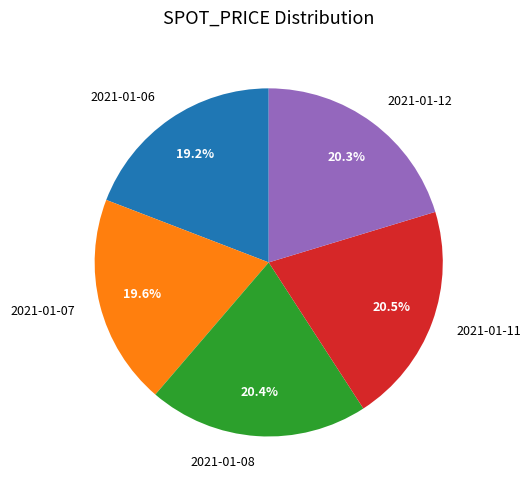

How many segments does this pie chart have?

5